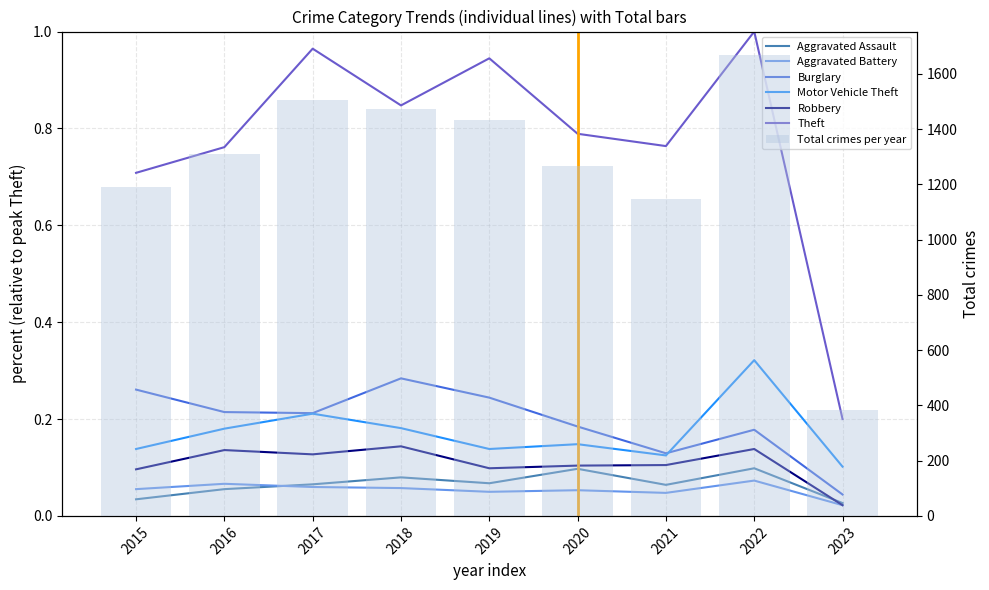

What is the spread (max minus min) of values at 2017?

0.9